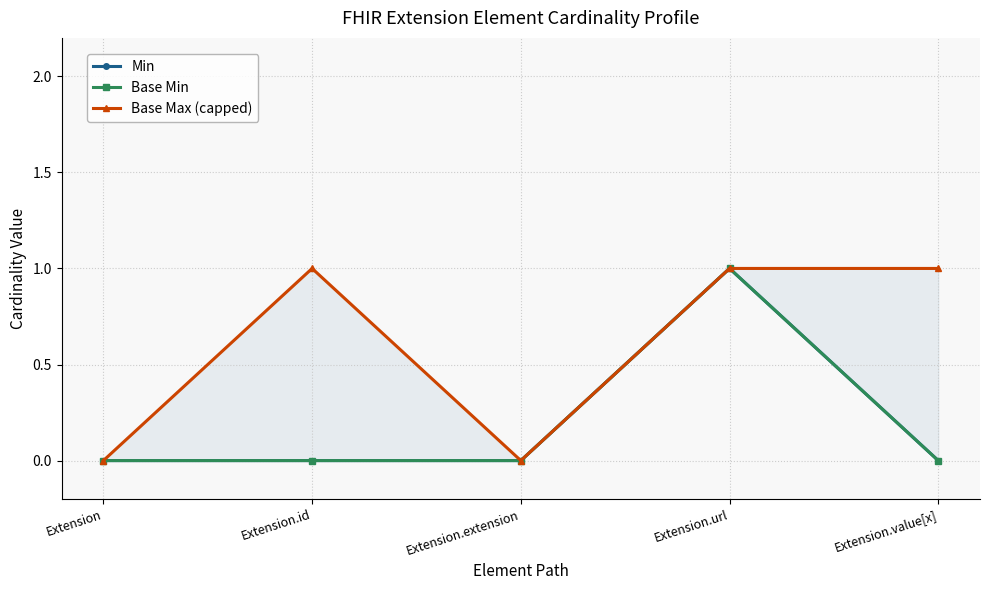

What is the difference between the Min values at Extension.url and Extension.extension?

1